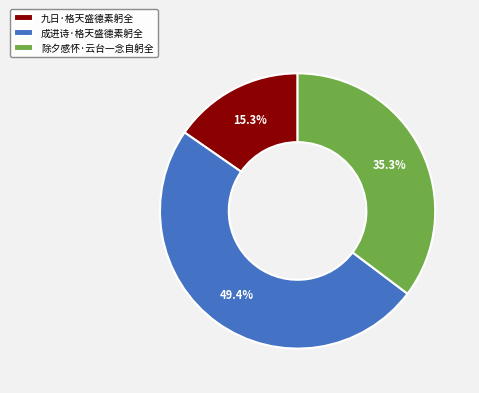

Rank the categories by value from highest to lowest.

成进诗·格天盛德素躬全, 除夕感怀·云台一念自躬全, 九日·格天盛德素躬全